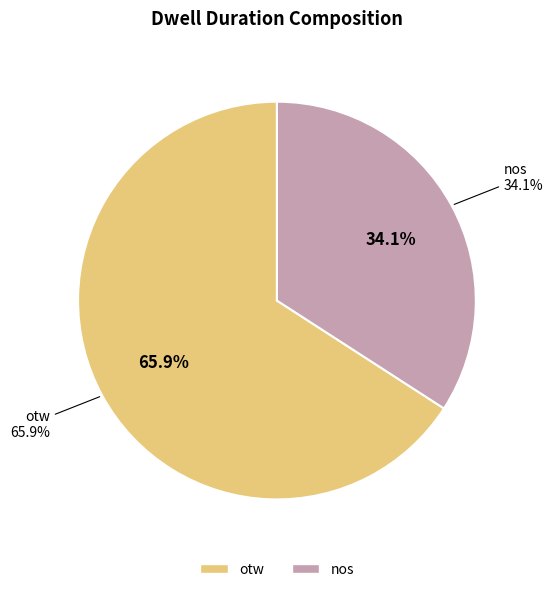

At otw, list the series in order from largest to smallest.

otw, nos